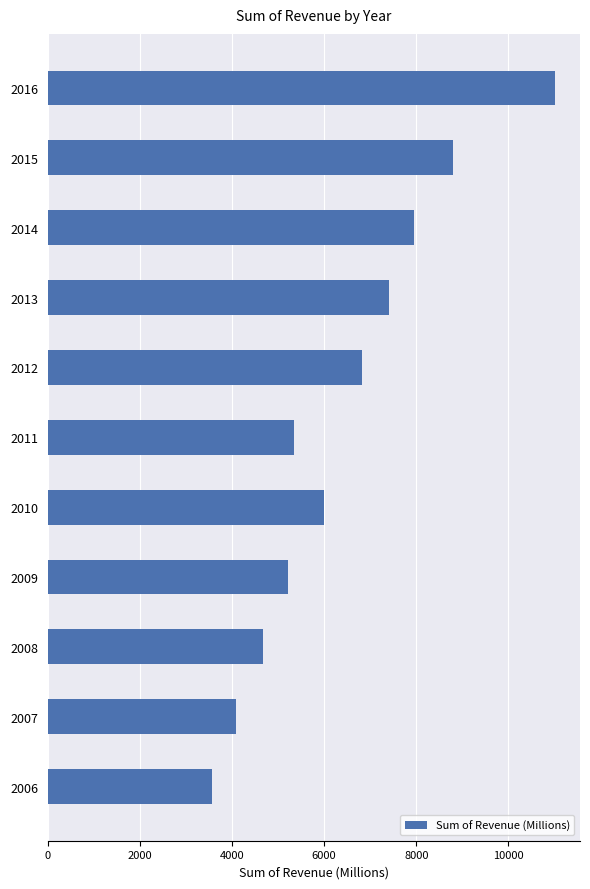

The value at 2013 is 7399.1. True or false?

True